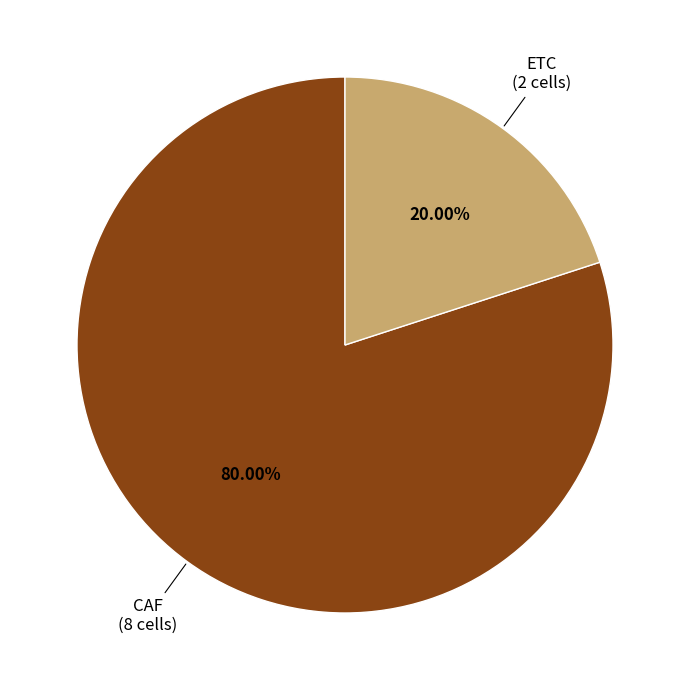

Is there a majority slice in this chart?

Yes